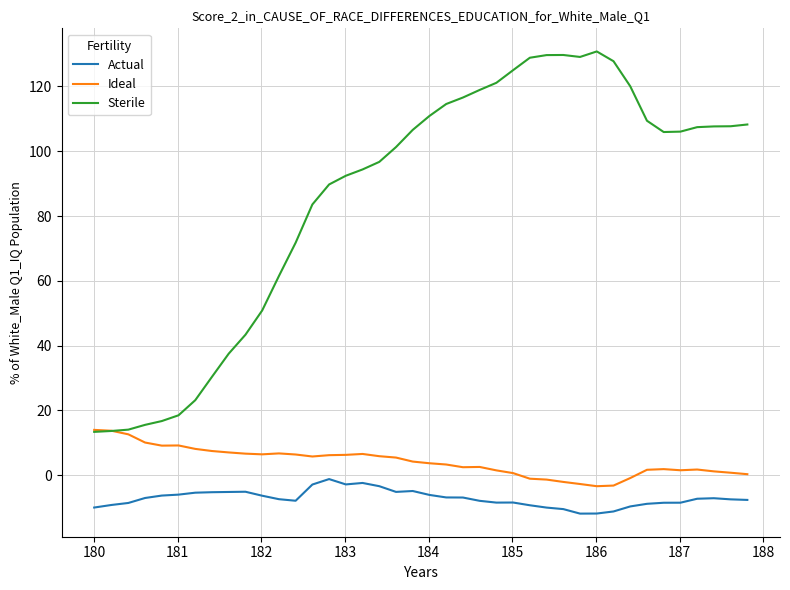

Which series has the largest range (max minus min)?

Sterile